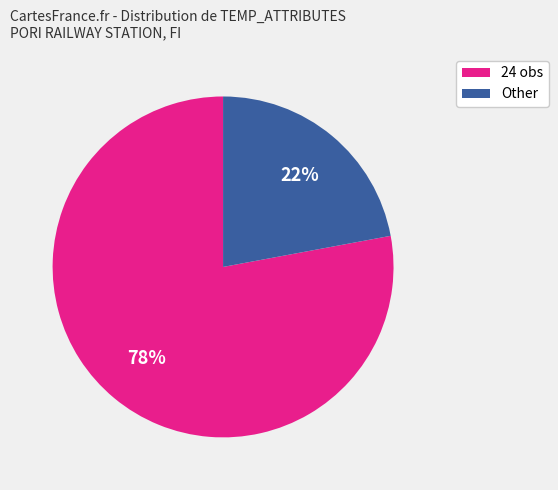

Count the number of slices in the pie.

2